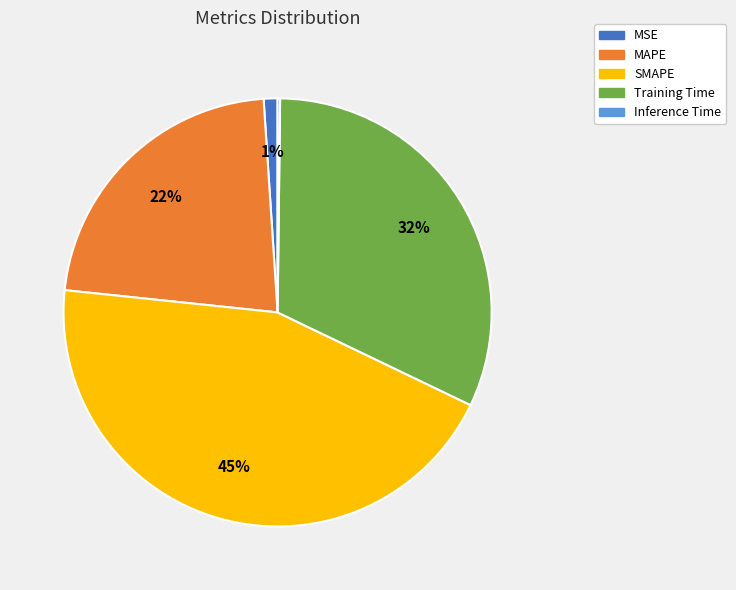

Is there a majority slice in this chart?

No